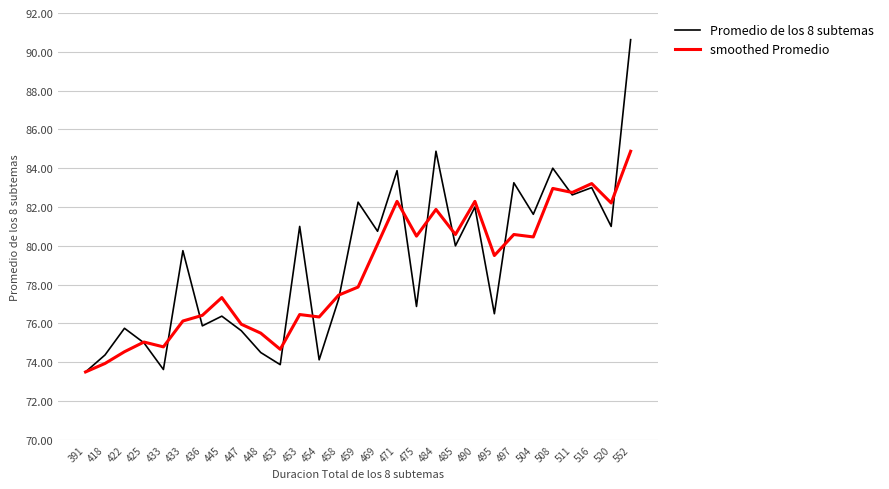

What are all the series names shown in the legend?

Promedio de los 8 subtemas, smoothed Promedio